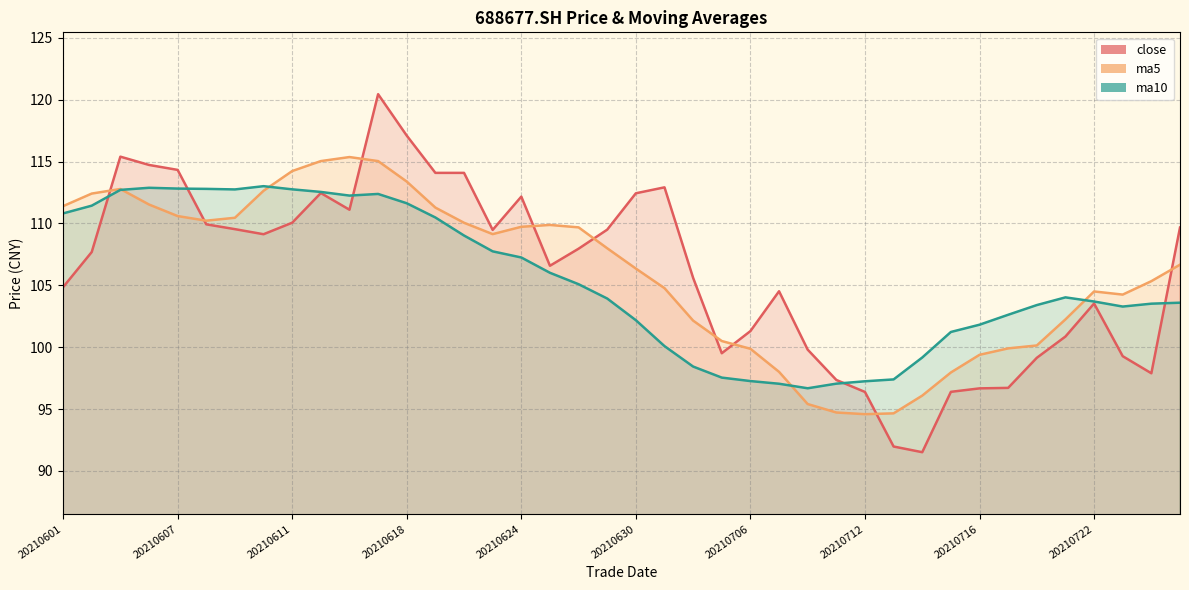

Reading right to left, extract all data points from this chart.

close: 20210727=109.7	20210726=97.9	20210723=99.3	20210722=103.5	20210721=100.9	20210720=99.1	20210719=96.7	20210716=96.7	20210715=96.4	20210714=91.5	20210713=92.0	20210712=96.4	20210709=97.3	20210708=99.8	20210707=104.5	20210706=101.3	20210705=99.5	20210702=105.6	20210701=112.9	20210630=112.4	20210629=109.5	20210628=108.0	20210625=106.6	20210624=112.2	20210623=109.5	20210622=114.1	20210621=114.1	20210618=117.1	20210617=120.5	20210616=111.1	20210615=112.5	20210611=110.1	20210610=109.1	20210609=109.5	20210608=109.9	20210607=114.3	20210604=114.7	20210603=115.4	20210602=107.7	20210601=104.8
ma5: 20210727=106.7	20210726=105.3	20210723=104.2	20210722=104.5	20210721=102.2	20210720=100.1	20210719=99.9	20210716=99.4	20210715=98.0	20210714=96.1	20210713=94.7	20210712=94.6	20210709=94.7	20210708=95.4	20210707=98.0	20210706=99.9	20210705=100.5	20210702=102.1	20210701=104.8	20210630=106.4	20210629=108.0	20210628=109.7	20210625=109.9	20210624=109.7	20210623=109.1	20210622=110.1	20210621=111.3	20210618=113.4	20210617=115.0	20210616=115.4	20210615=115.0	20210611=114.2	20210610=112.6	20210609=110.5	20210608=110.2	20210607=110.6	20210604=111.5	20210603=112.8	20210602=112.4	20210601=111.4
ma10: 20210727=103.6	20210726=103.5	20210723=103.3	20210722=103.7	20210721=104.0	20210720=103.4	20210719=102.6	20210716=101.8	20210715=101.2	20210714=99.2	20210713=97.4	20210712=97.2	20210709=97.1	20210708=96.7	20210707=97.0	20210706=97.3	20210705=97.5	20210702=98.4	20210701=100.1	20210630=102.2	20210629=103.9	20210628=105.1	20210625=106.0	20210624=107.2	20210623=107.7	20210622=109.0	20210621=110.5	20210618=111.6	20210617=112.4	20210616=112.3	20210615=112.5	20210611=112.8	20210610=113.0	20210609=112.8	20210608=112.8	20210607=112.8	20210604=112.9	20210603=112.7	20210602=111.4	20210601=110.8